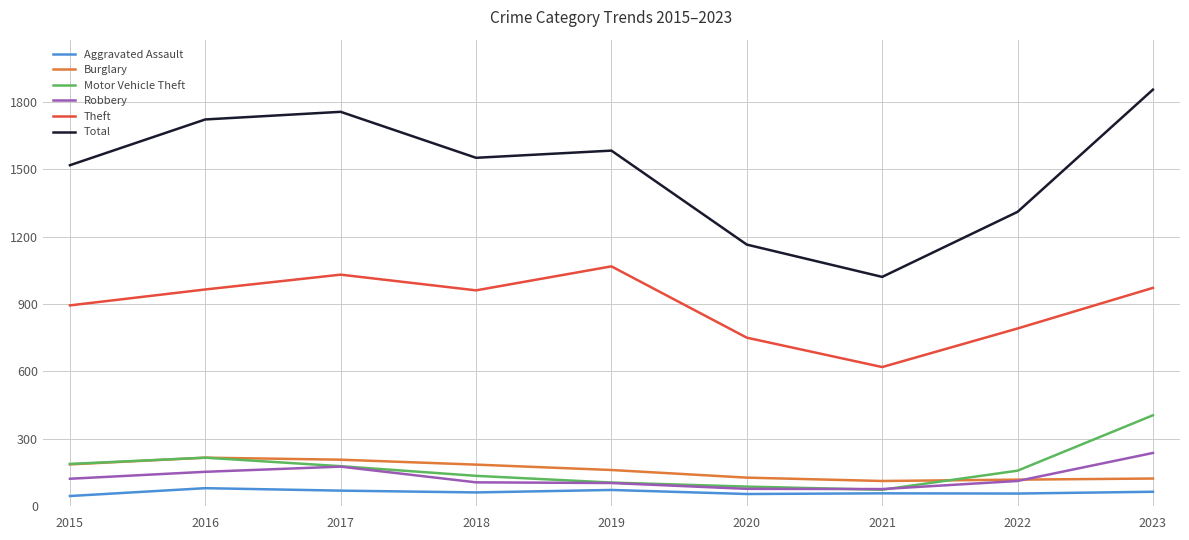

What is the spread (max minus min) of values at 2019?

1513